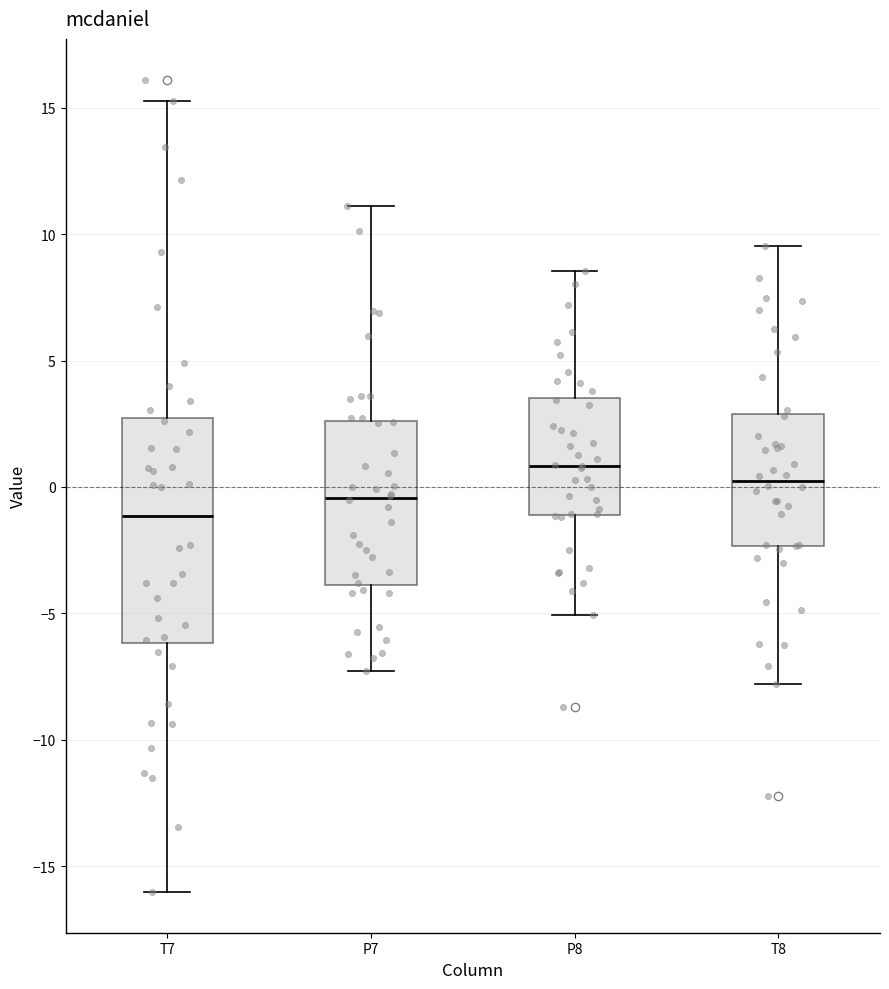

Reading left to right, transcribe this box plot: for each box, give where its median line is, the range the box spans, and where its two whiskers end, as read against the y-axis. The values are not printed on the chart, so give them approximately, as read against the axis.

T7: median -1.0, box -6.0 to 2.5, whiskers -16.0 to 15.5
P7: median -0.5, box -4.0 to 2.5, whiskers -7.5 to 11.0
P8: median 1.0, box -1.0 to 3.5, whiskers -5.0 to 8.5
T8: median 0.0, box -2.5 to 3.0, whiskers -8.0 to 9.5